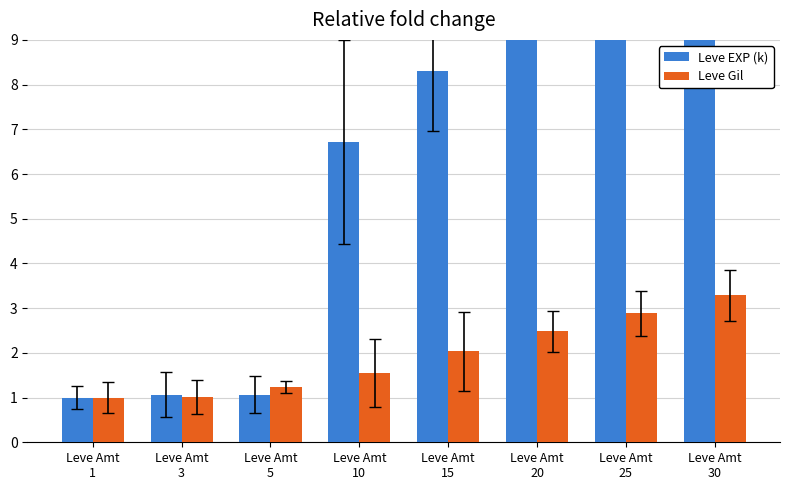

Which series has the largest total across all categories?

Leve EXP (k)